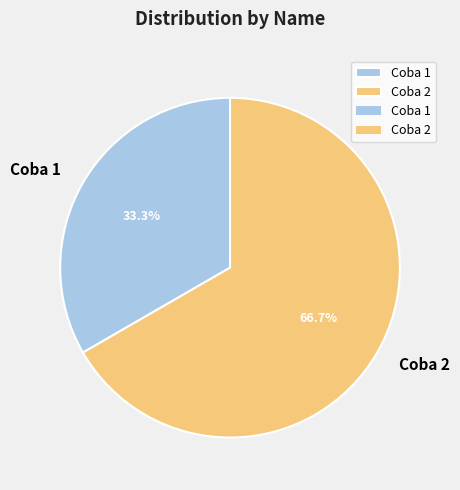

How many segments does this pie chart have?

2